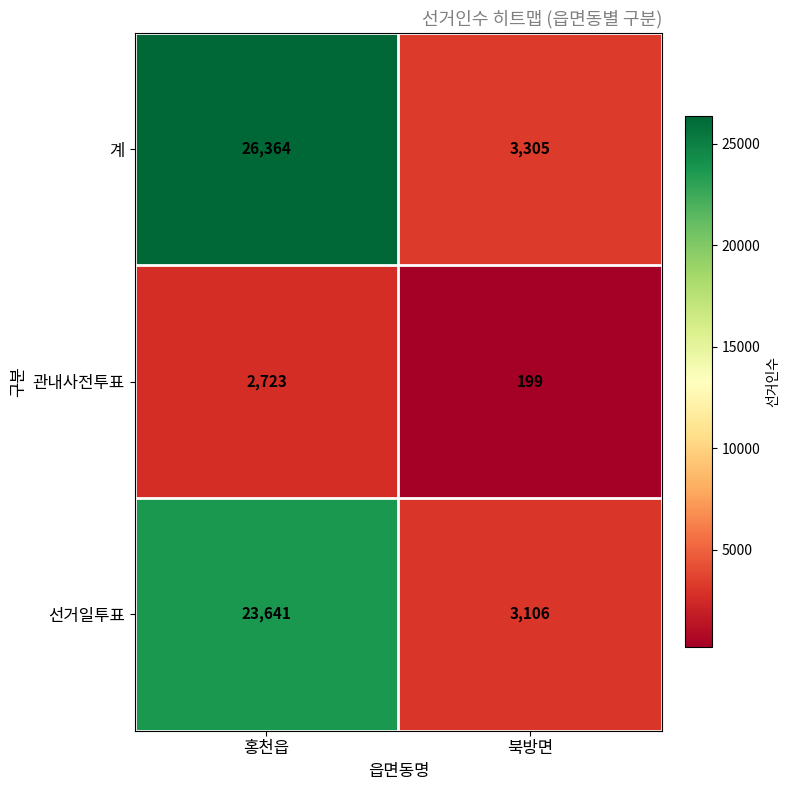

Which series has the largest total across all categories?

계